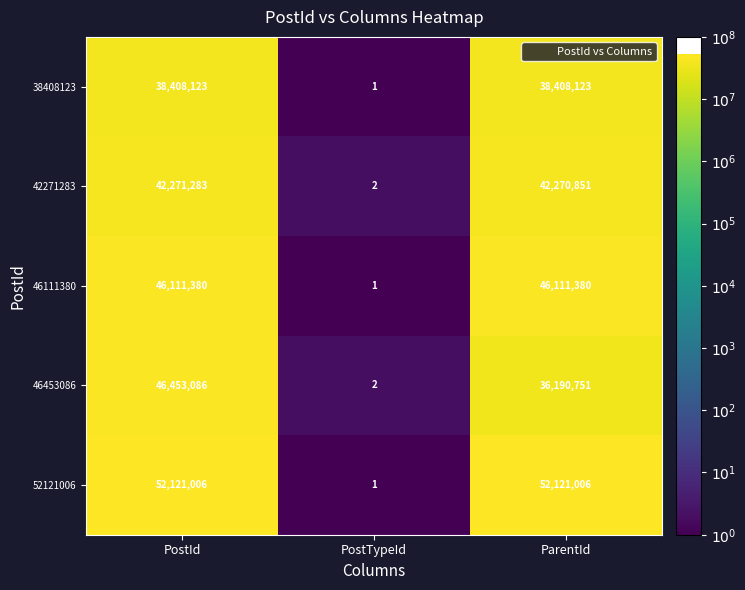

True or false: 42271283 has a value of 56744695 at ParentId.

False